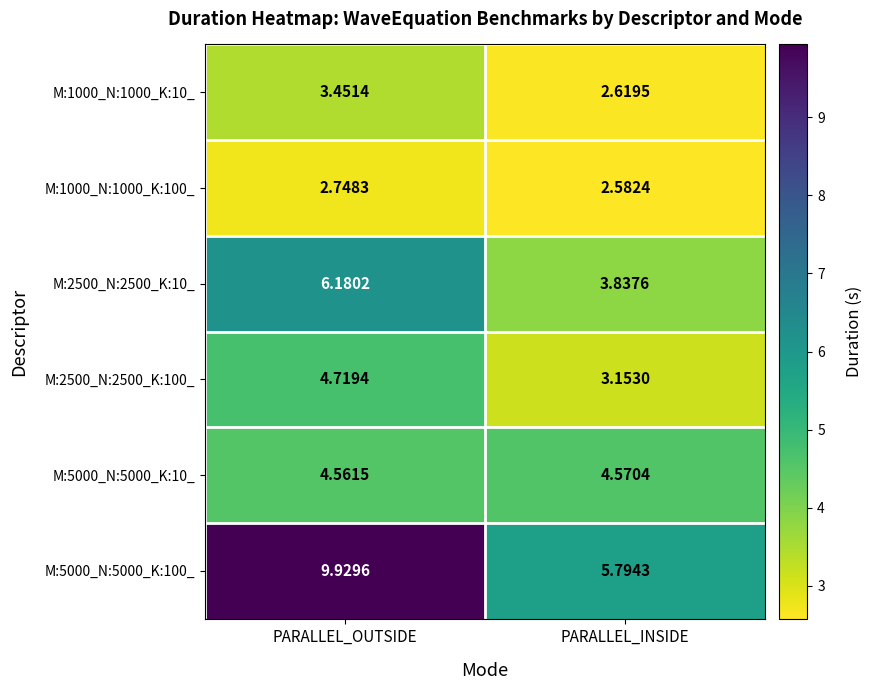

At which category is the sum across all series the highest?

PARALLEL_OUTSIDE